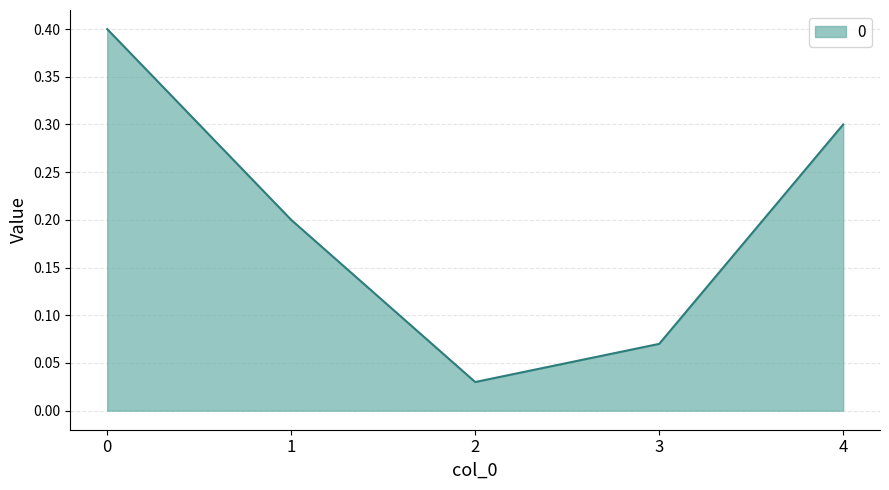

The chart shows a value of 0.2 at 1. True or false?

True